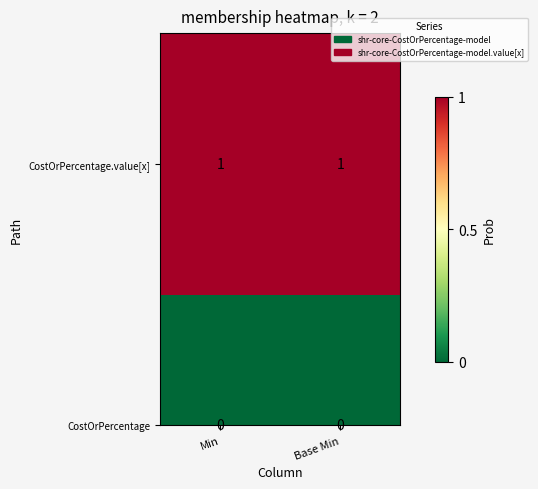

Is the value of shr-core-CostOrPercentage-model at Base Min greater than the value of shr-core-CostOrPercentage-model.value[x] at Min?

No